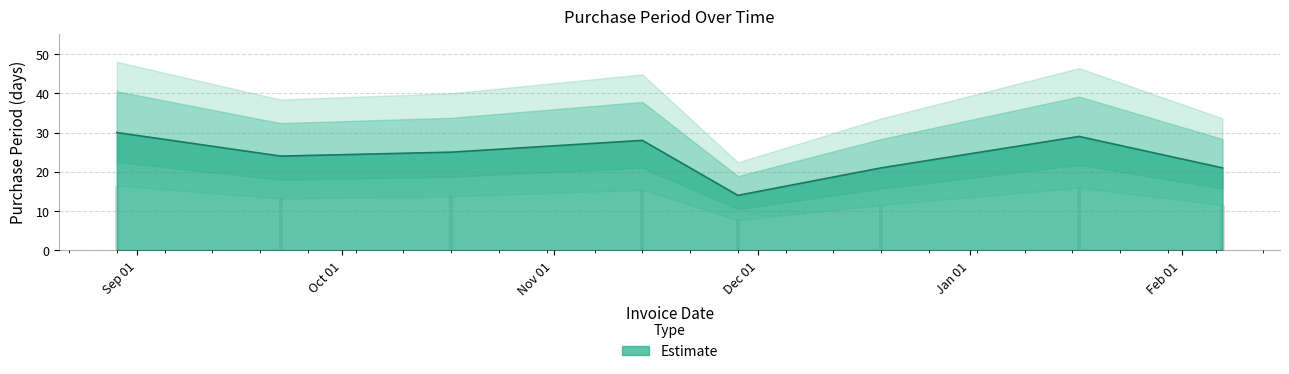

What is the maximum value shown in the chart?

30